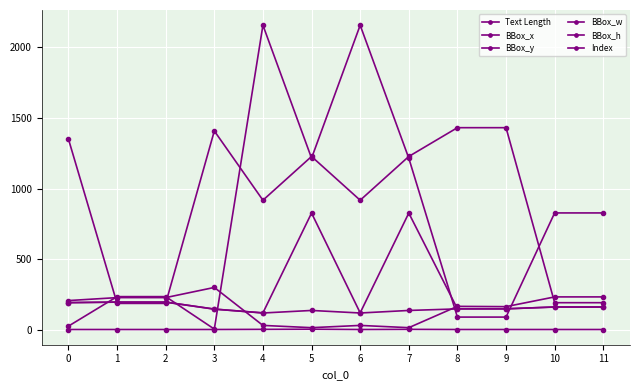

At how many categories does at least one series exceed 2102?

2